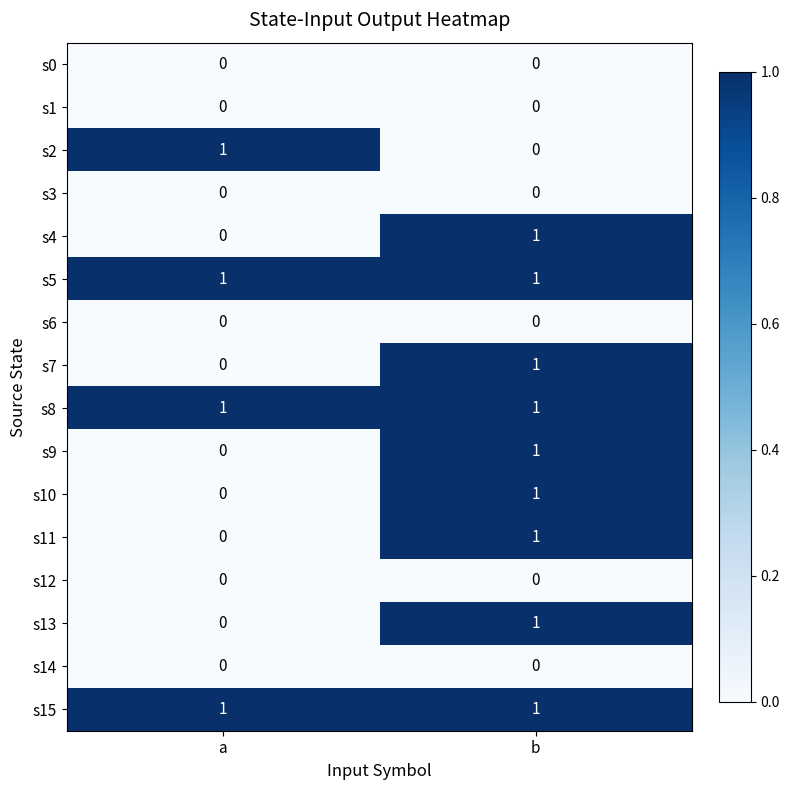

At which label does s2 reach its peak?

a